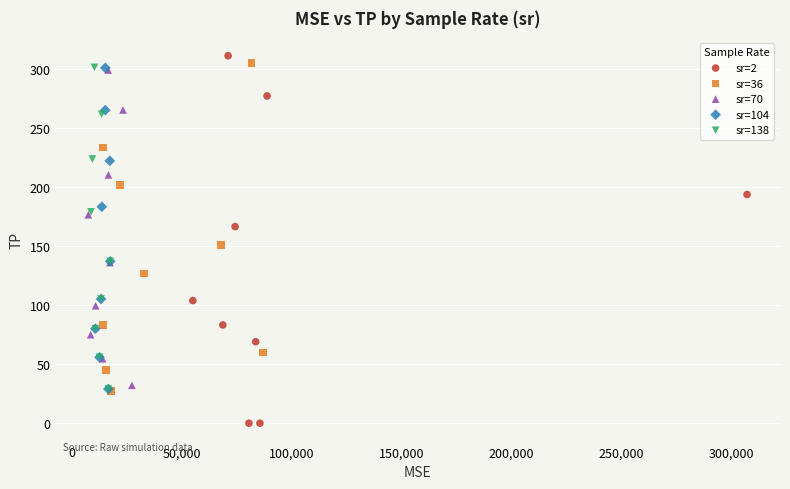

Which series has the widest spread of Y values?

sr=2